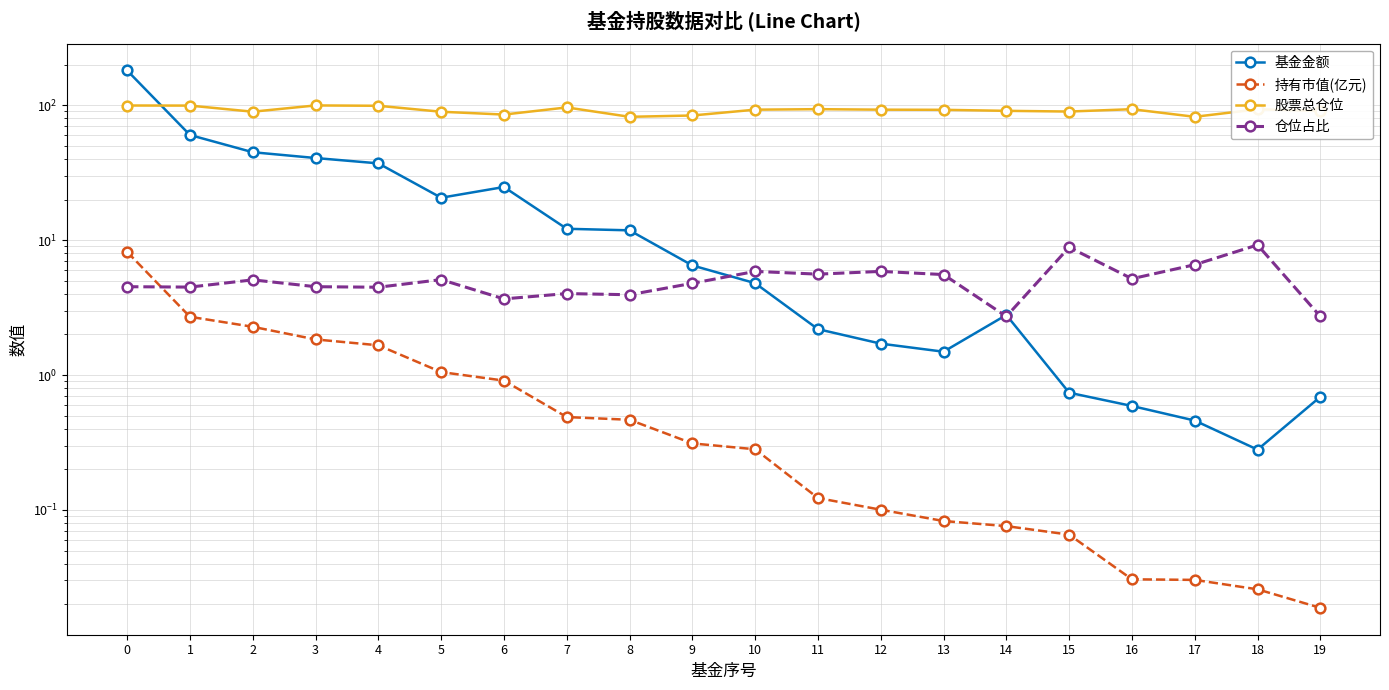

What is the difference between the highest and lowest values at 3?

97.9